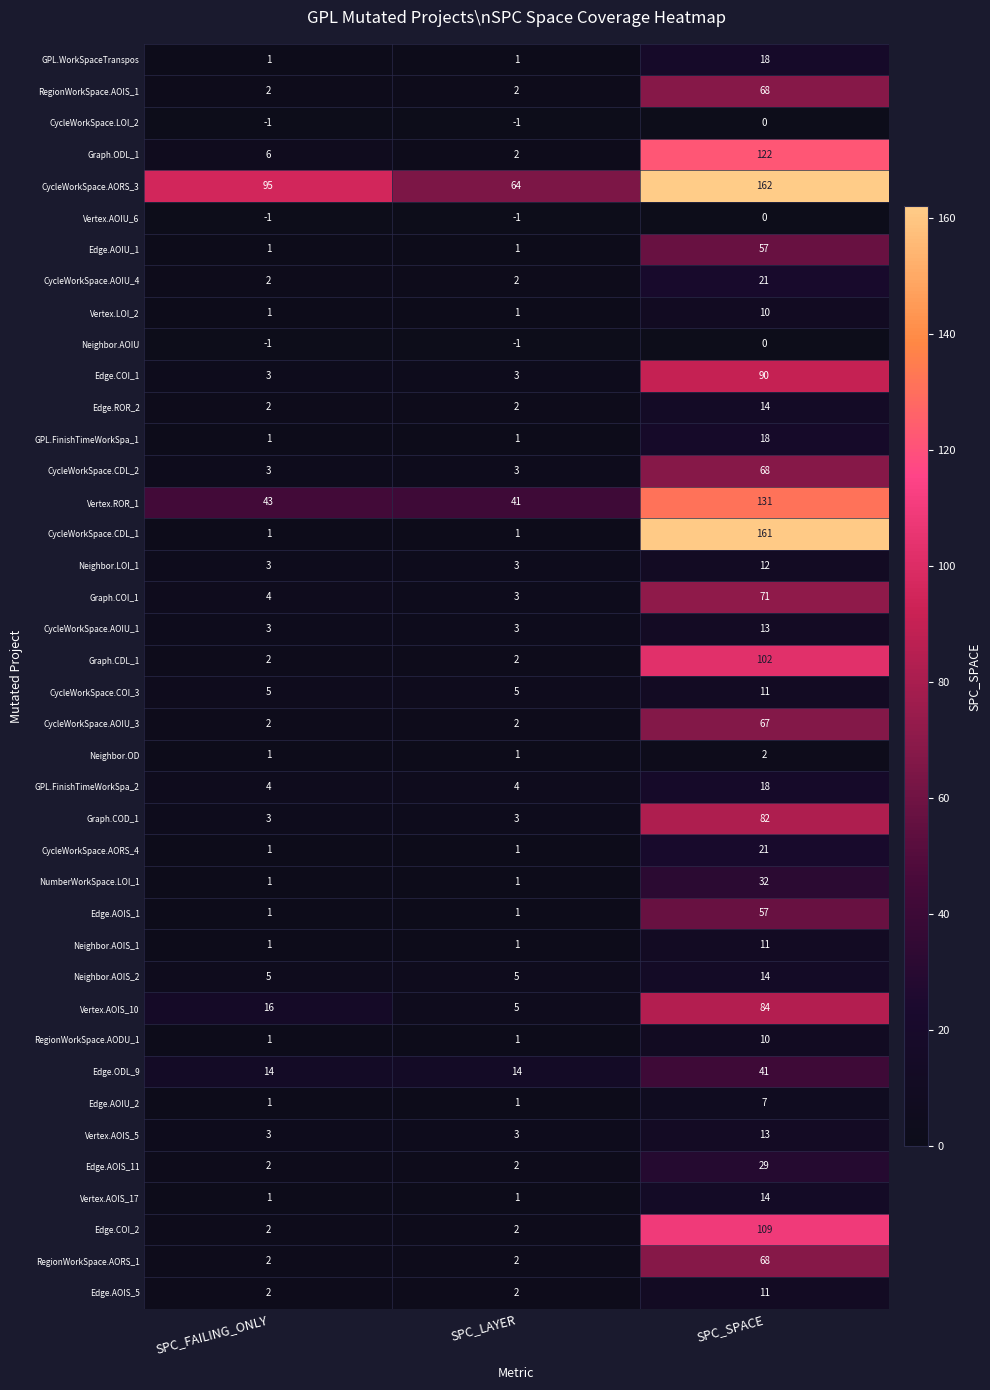

At which label does Graph.ODL_1 reach its minimum?

SPC_LAYER